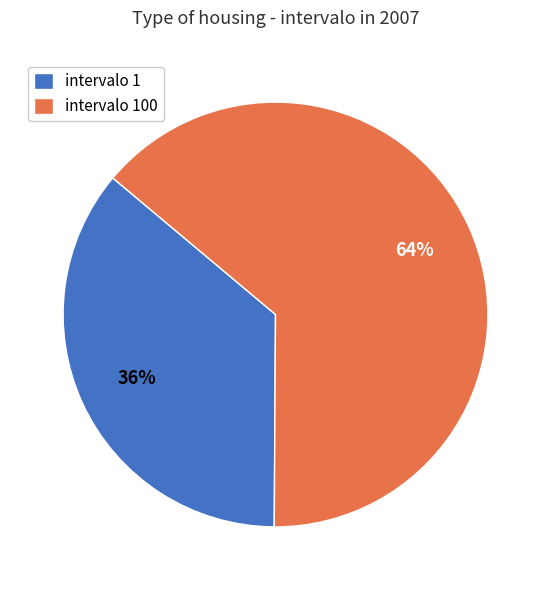

Is the sum of intervalo 1 and intervalo 100 greater than half?

Yes